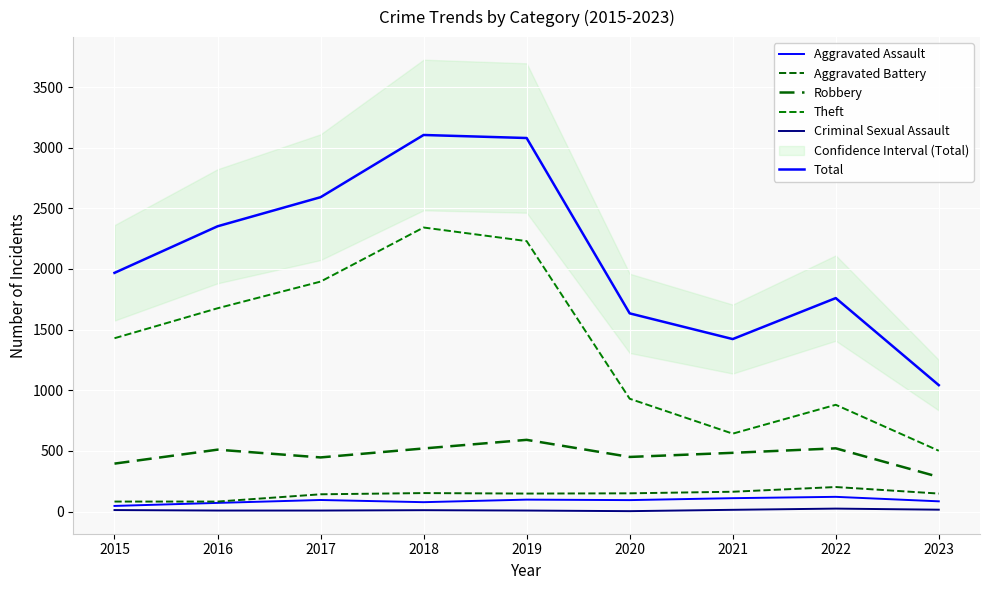

Count the number of categories in the chart.

9